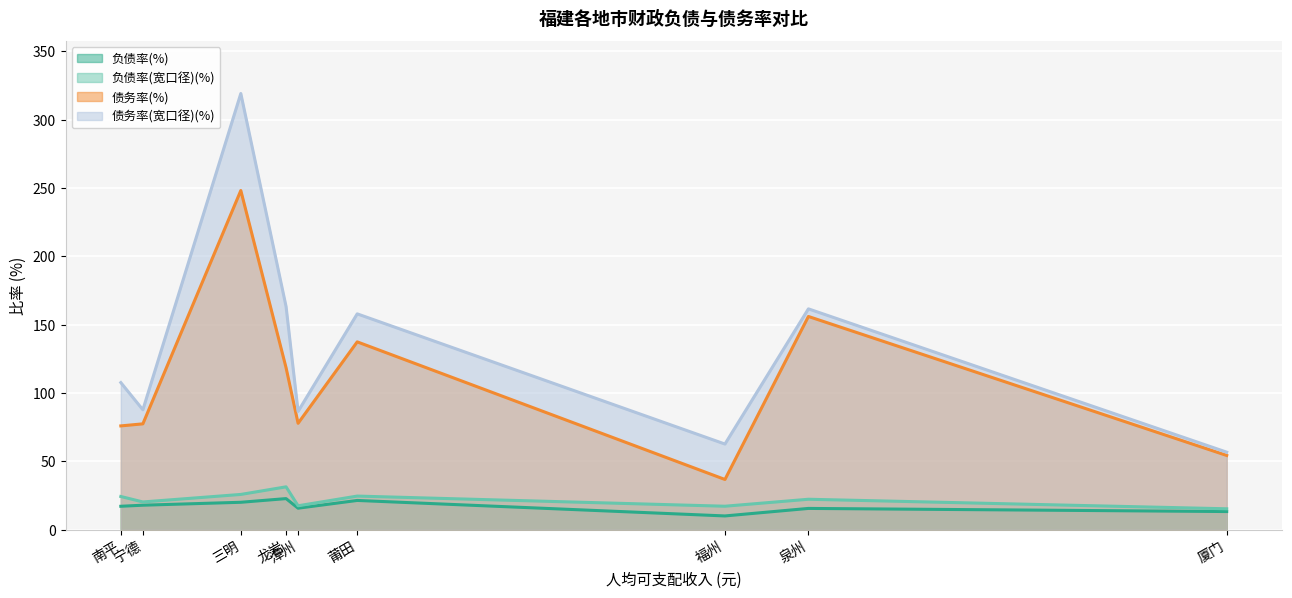

Read the 债务率(宽口径)(%) value at 漳州.

86.6